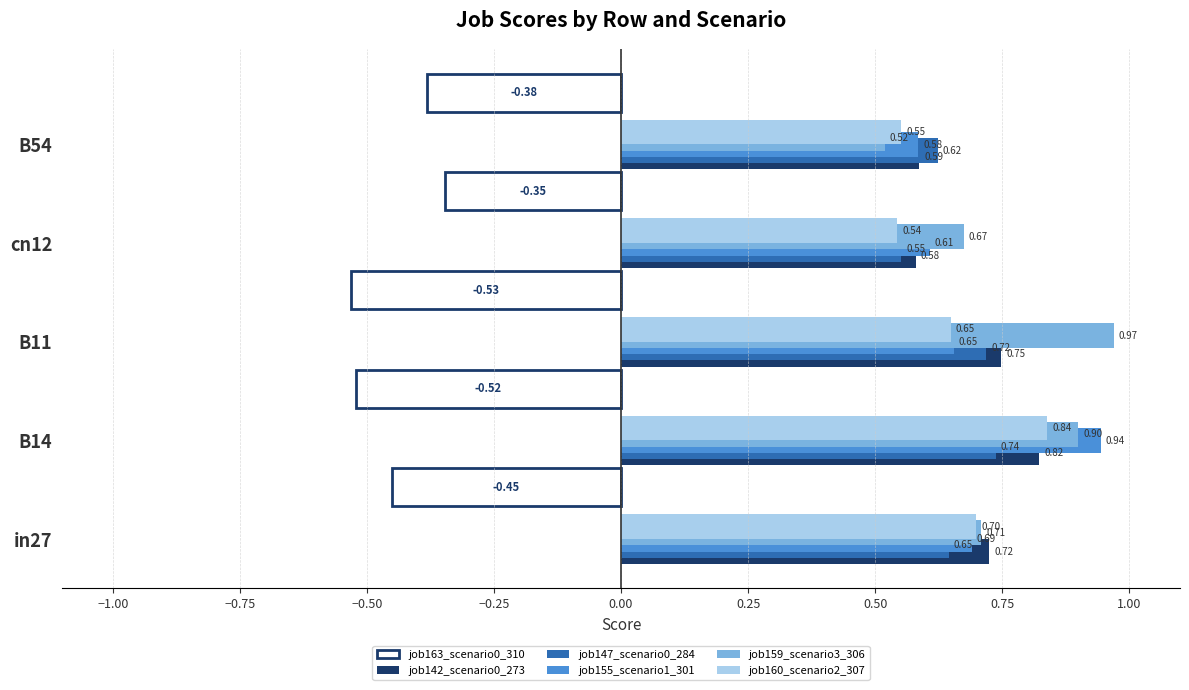

Between in27 and B14, which series saw the biggest shift?

job155_scenario1_301